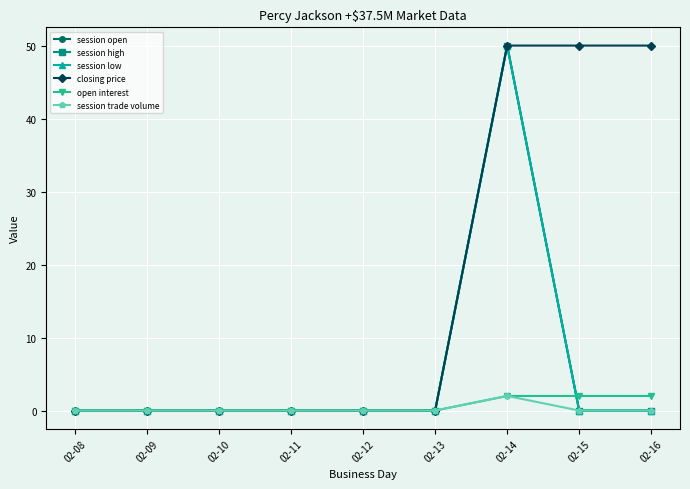

True or false: open interest has a value of 0 at 02-13.

True